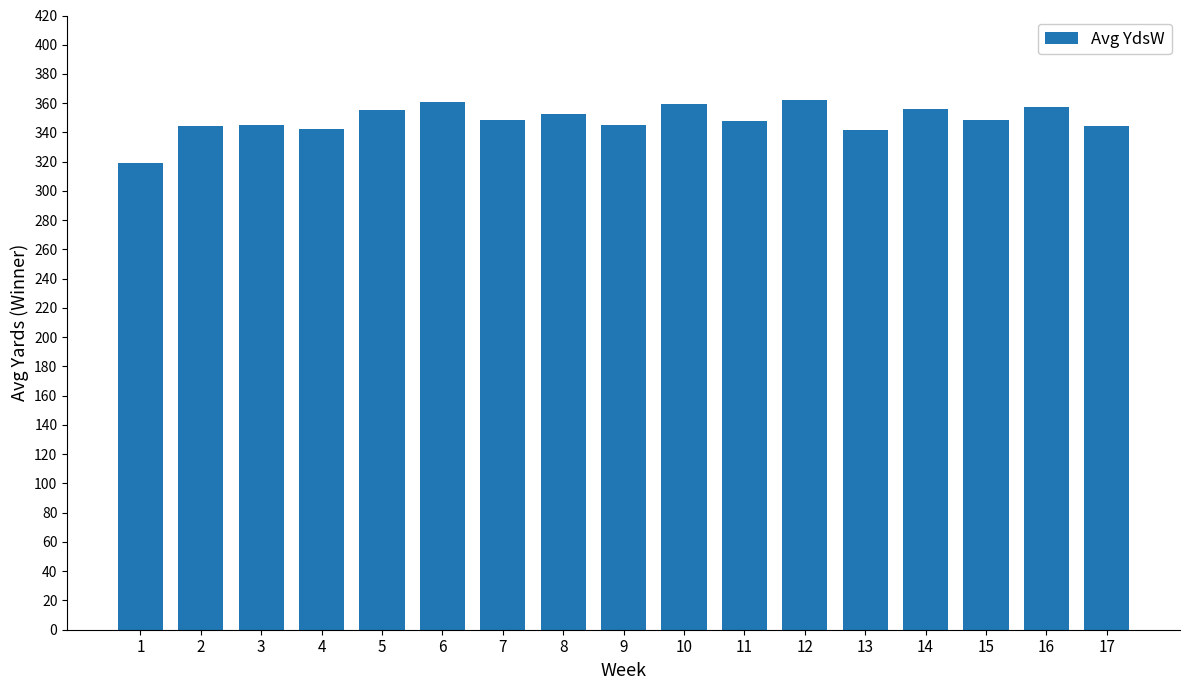

What is the change in value from 8 to 13?

-10.5